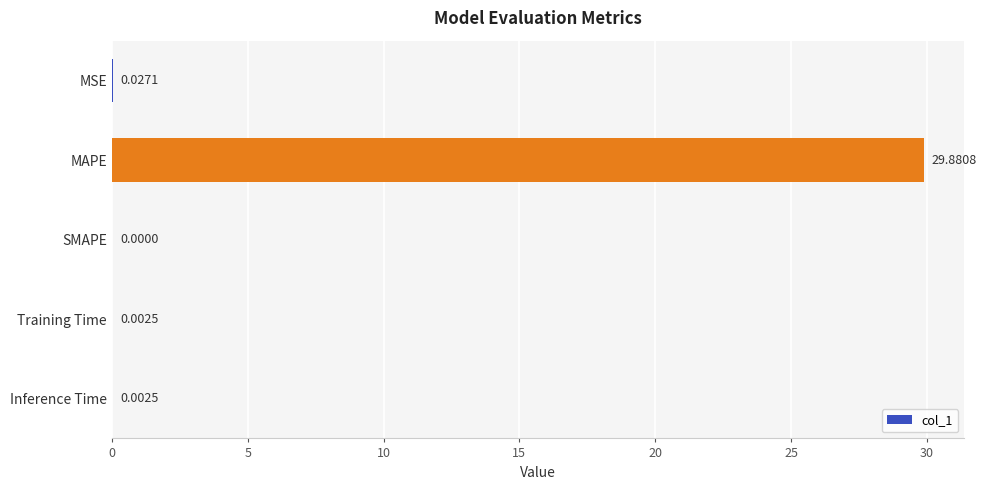

What is the greatest value displayed?

29.9